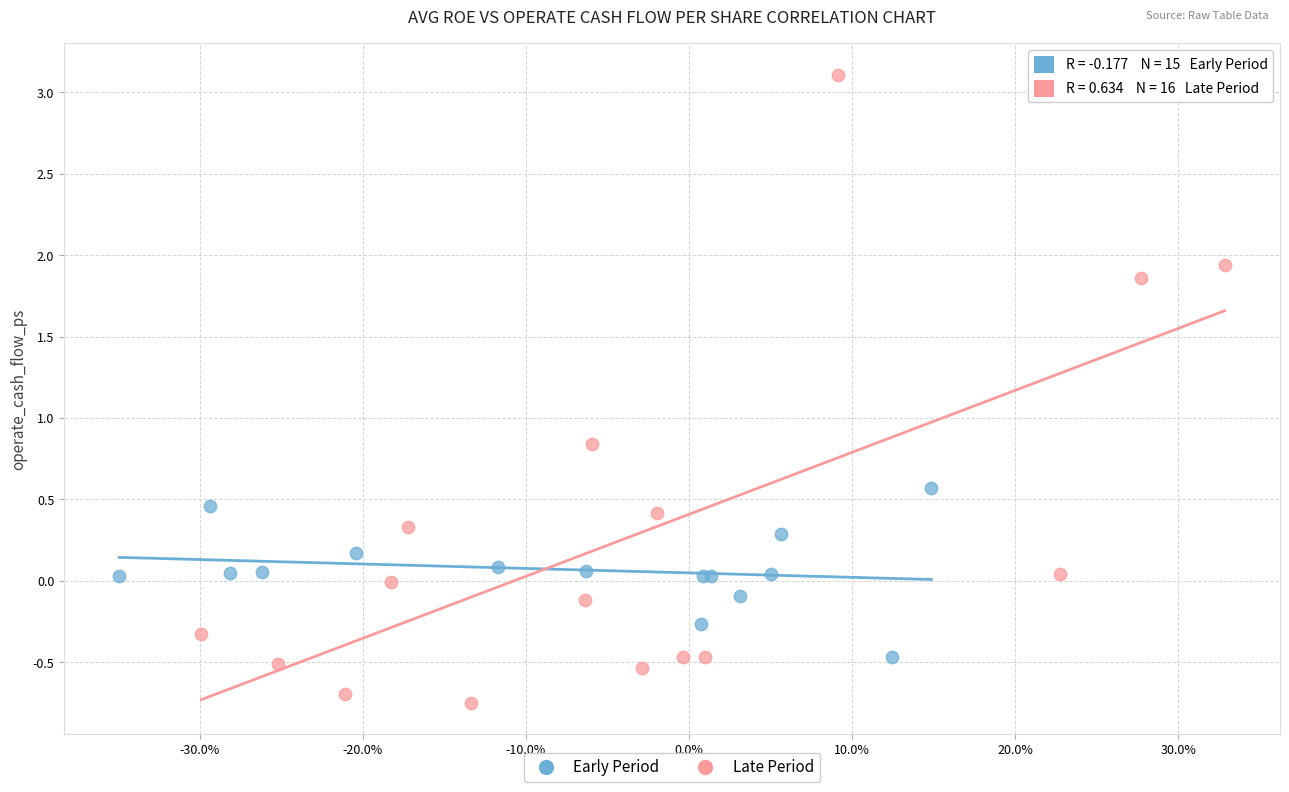

Which series contains the lowest Y value?

Late Period